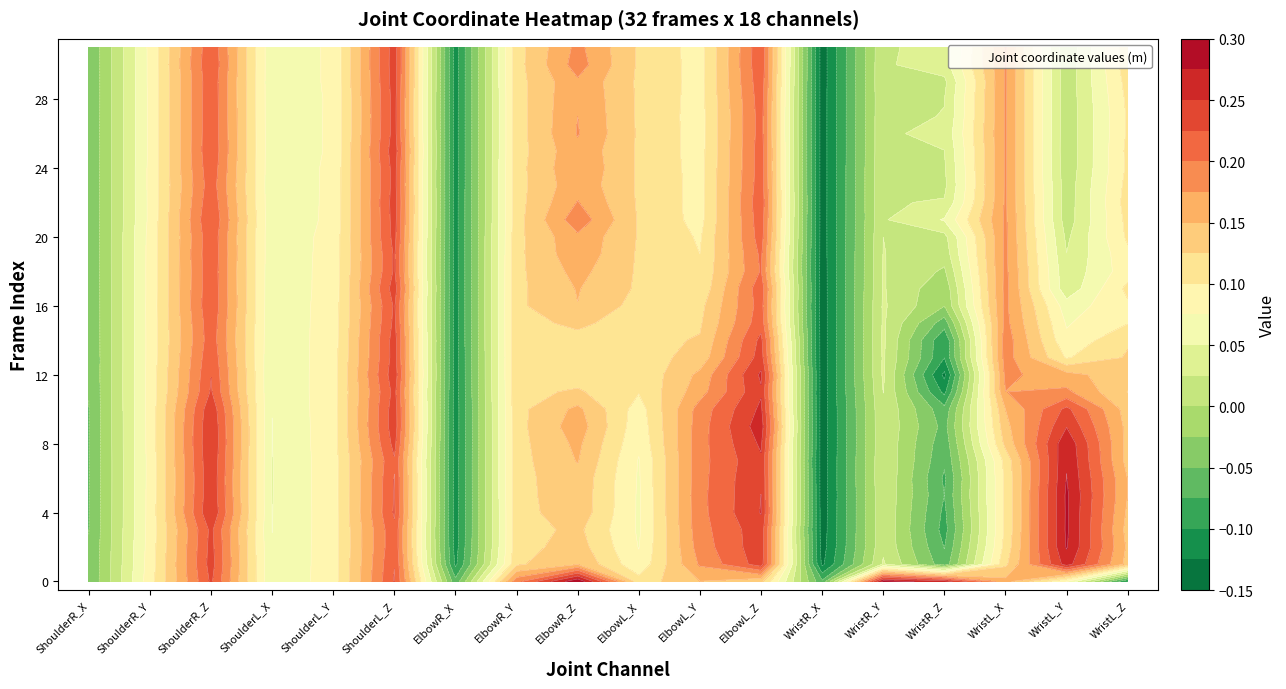

The ElbowR_Z series shows 0.1 at 23. True or false?

False